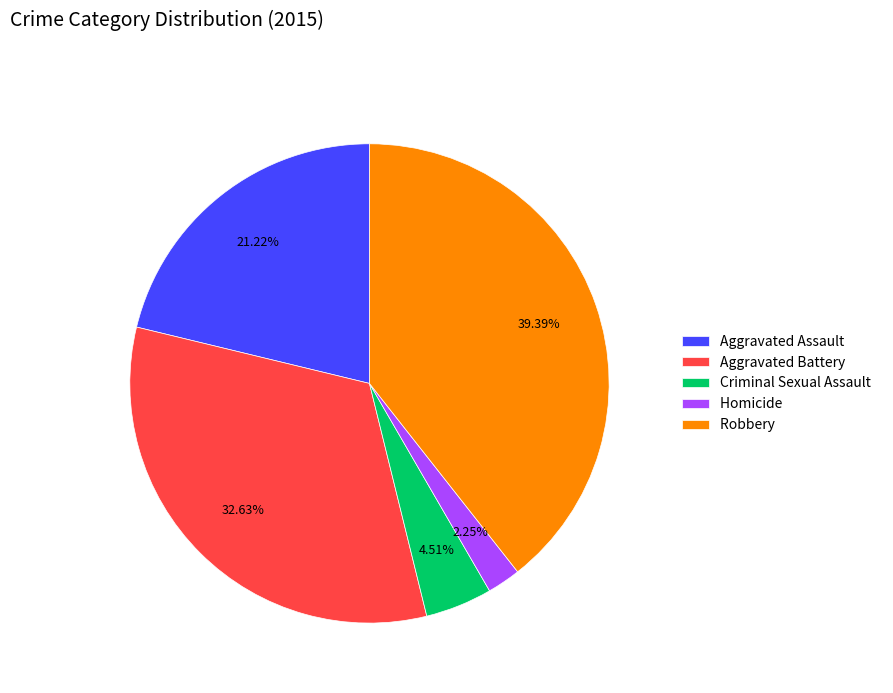

How many slices are in this pie chart?

5